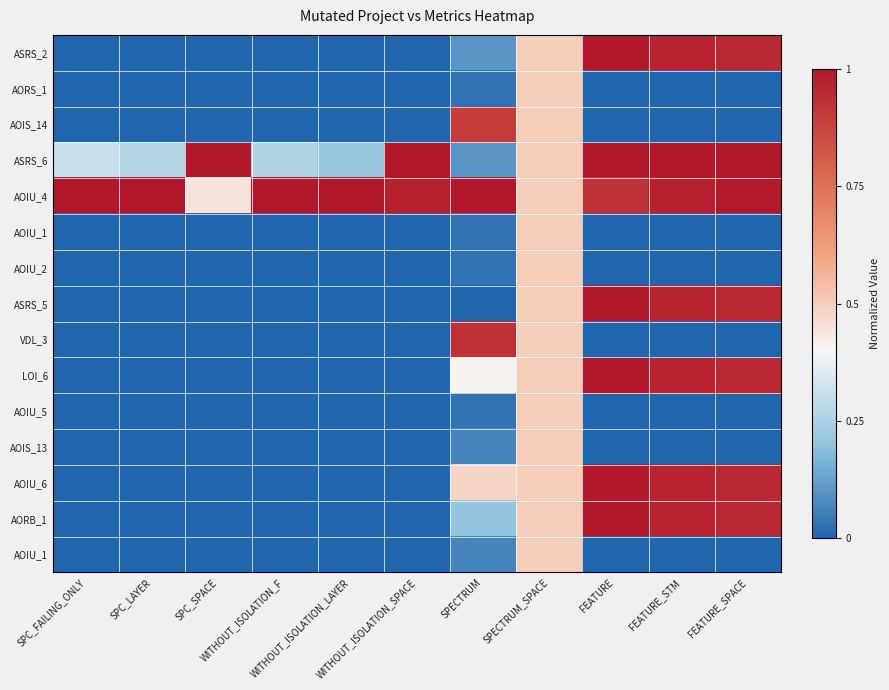

At which category is the sum across all series the highest?

SPECTRUM_SPACE